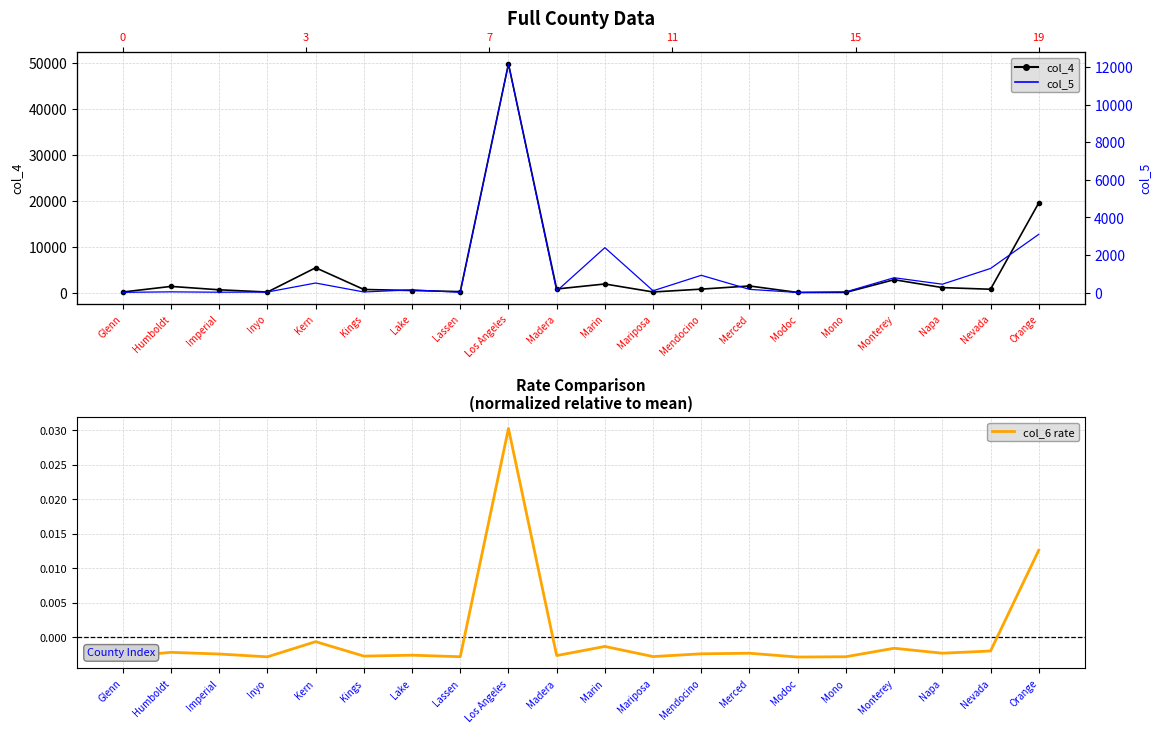

What is the total value across all series at Lassen?

323.0